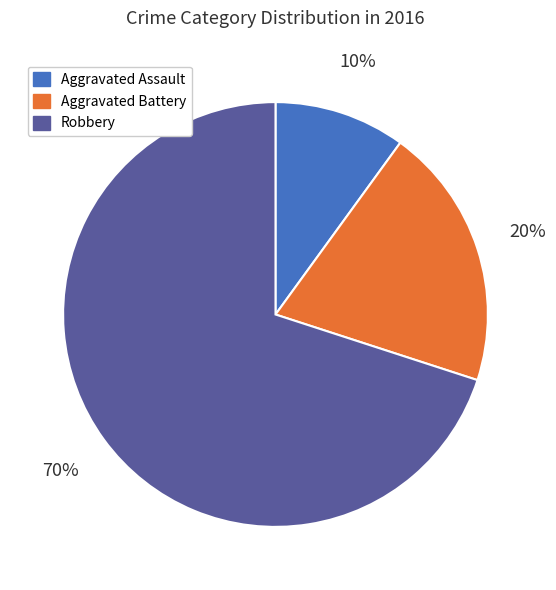

To the nearest percent, what is the difference between the largest and smallest slice percentages?

60%